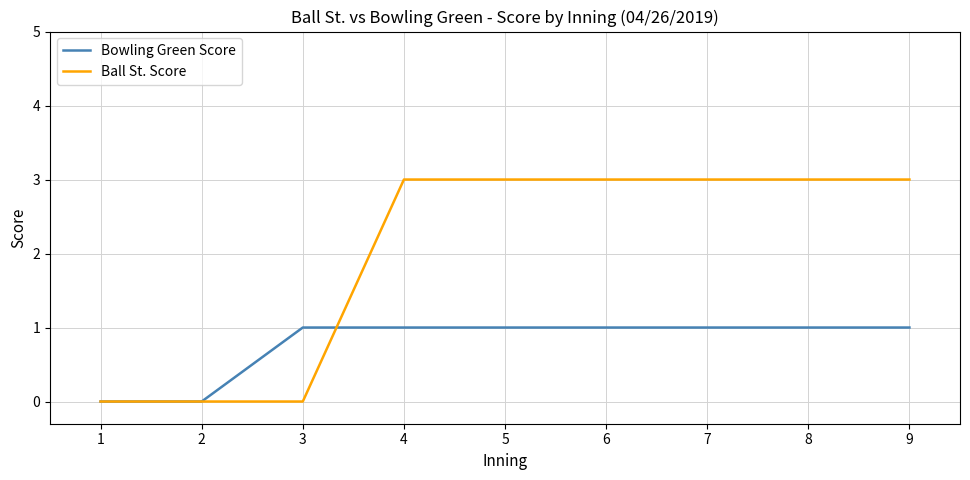

What is the sum of all Bowling Green Score values?

7